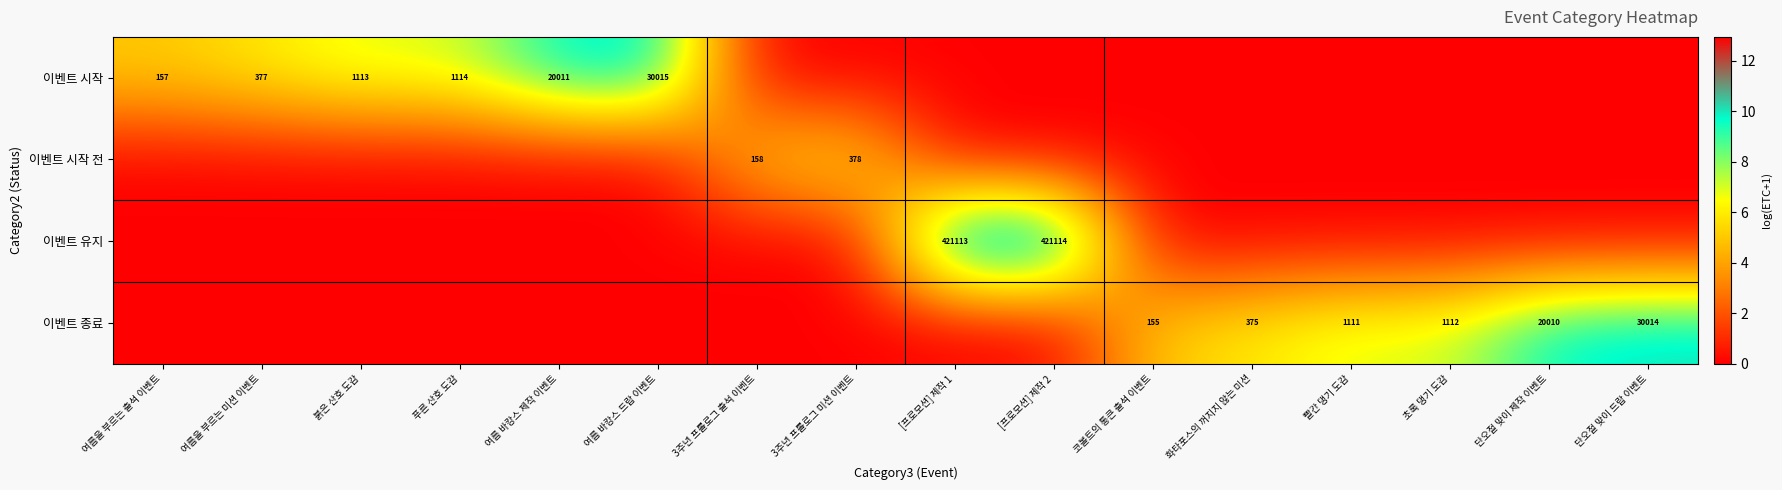

Is it true that 이벤트 시작 equals 271 at 여름을 부르는 출석 이벤트?

False